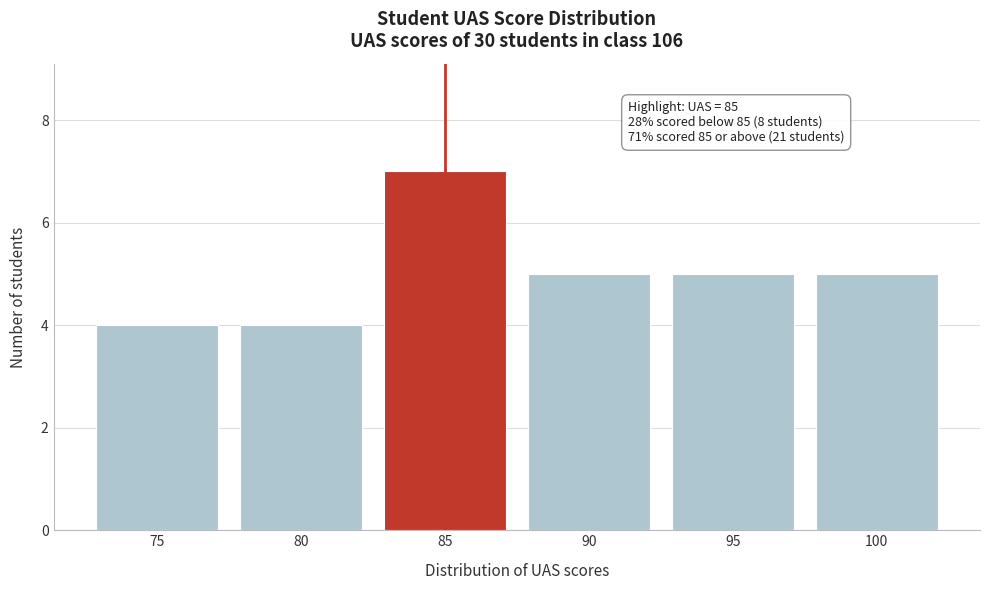

Reading left to right, extract all data points from this chart.

4	4	7	5	5	5